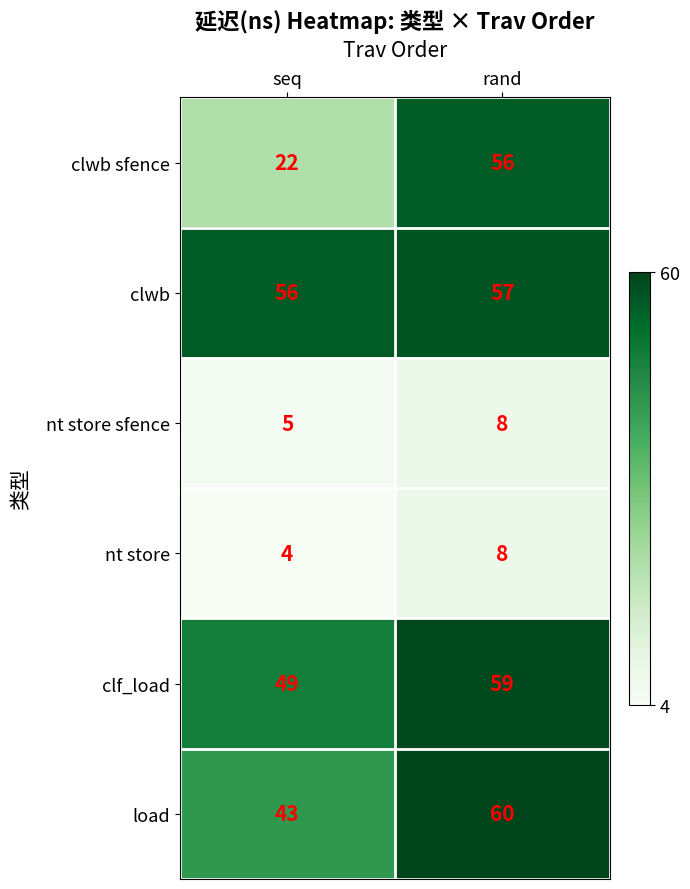

True or false: clwb sfence has a value of 56 at rand.

True